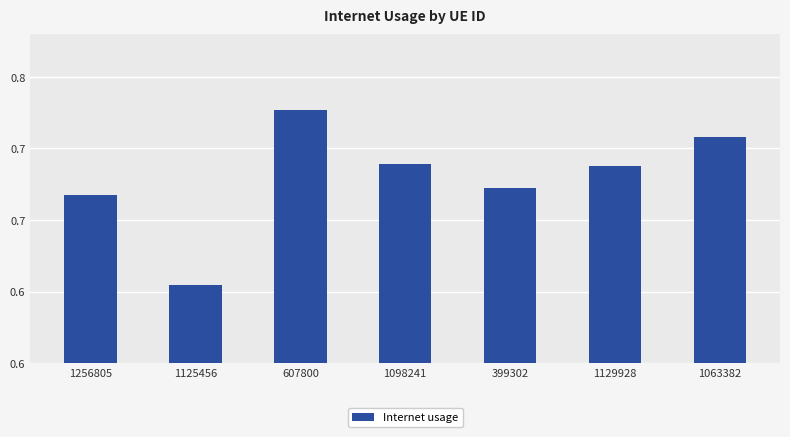

What is the difference between the second highest and minimum values?

0.1